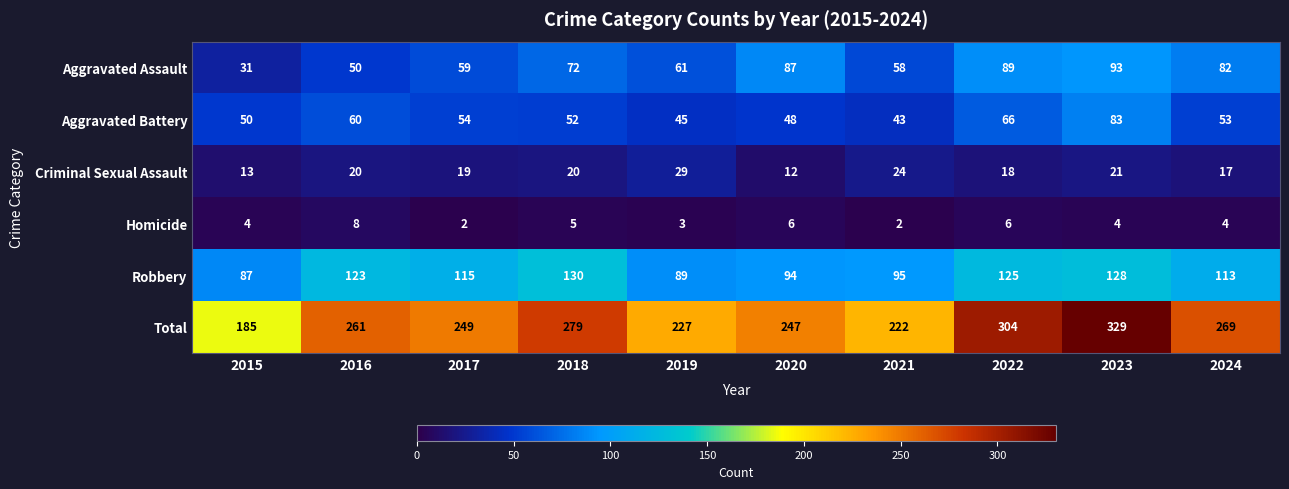

What is the total value across all series at 2024?

538